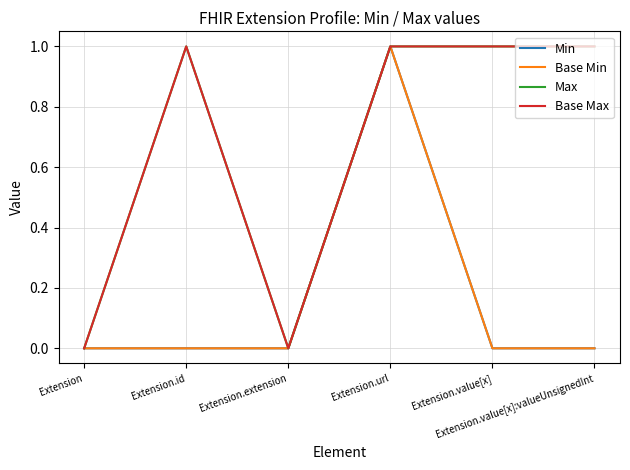

What is the label of the 1st point from the right?

Extension.value[x]:valueUnsignedInt